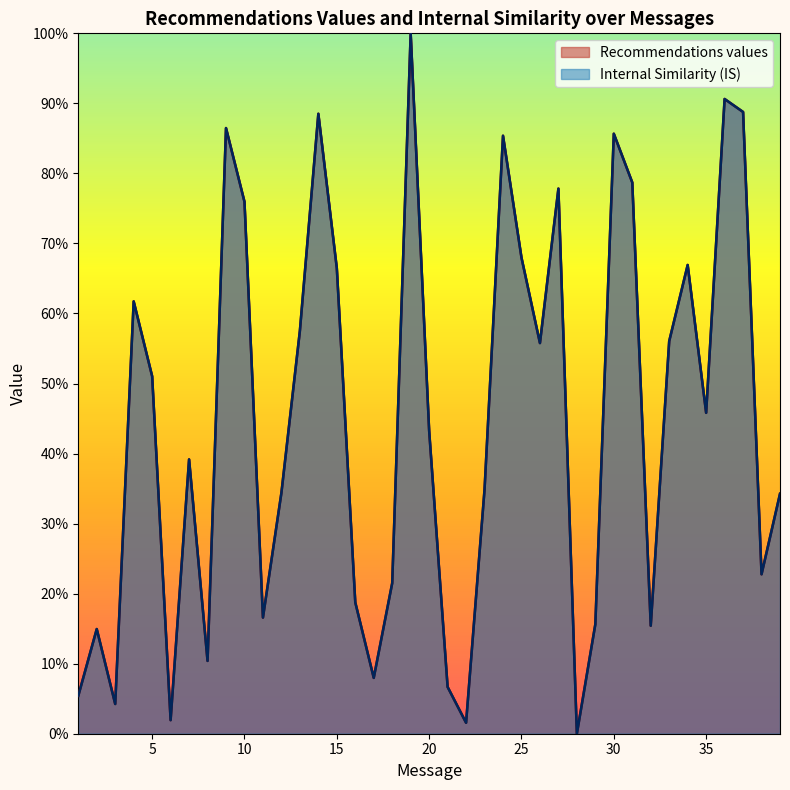

Does the chart display data point markers on the line(s)?

No